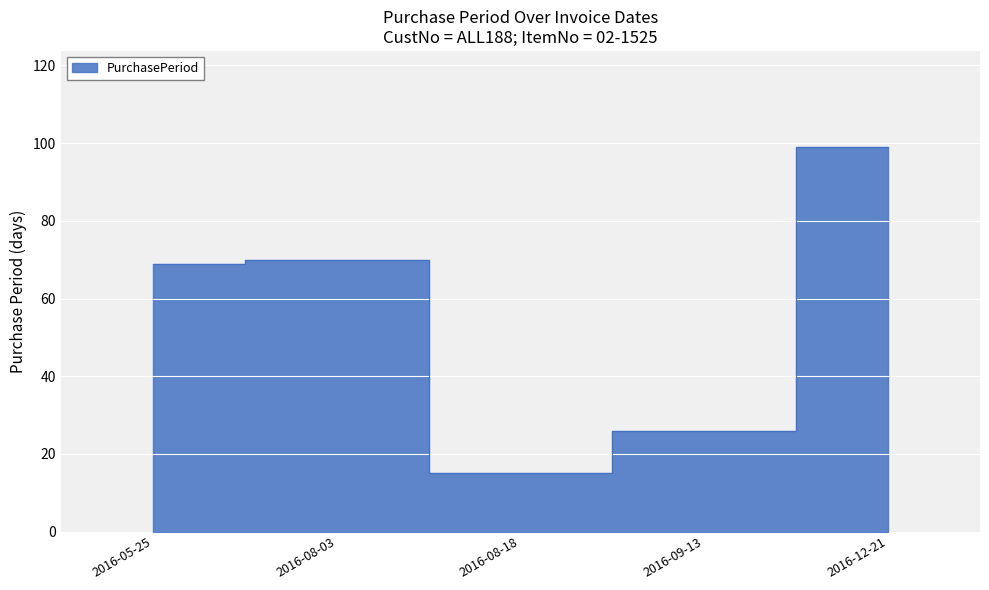

Which category has the highest value across all series?

2016-12-21